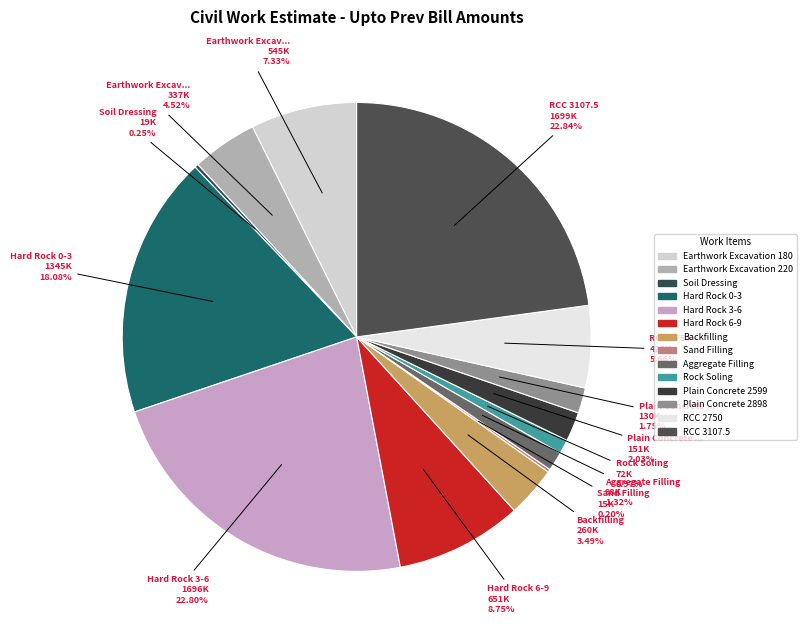

To the nearest percent, what portion does Backfilling represent?

3%